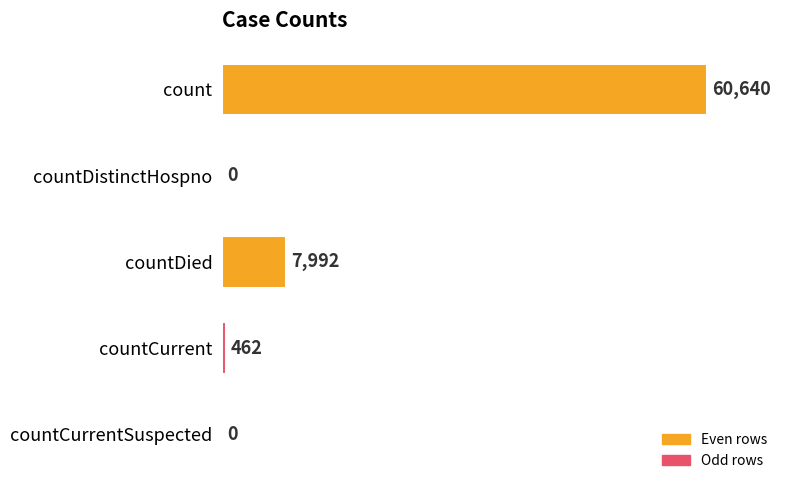

How many categories are shown in the chart?

5